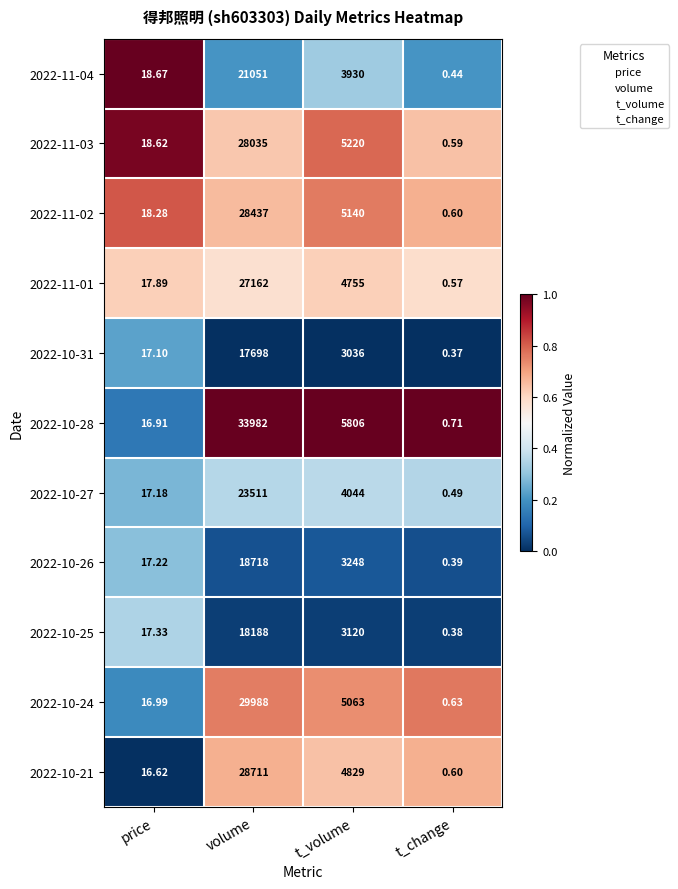

Is the value of 2022-10-27 at price greater than the value of 2022-10-24 at t_volume?

No